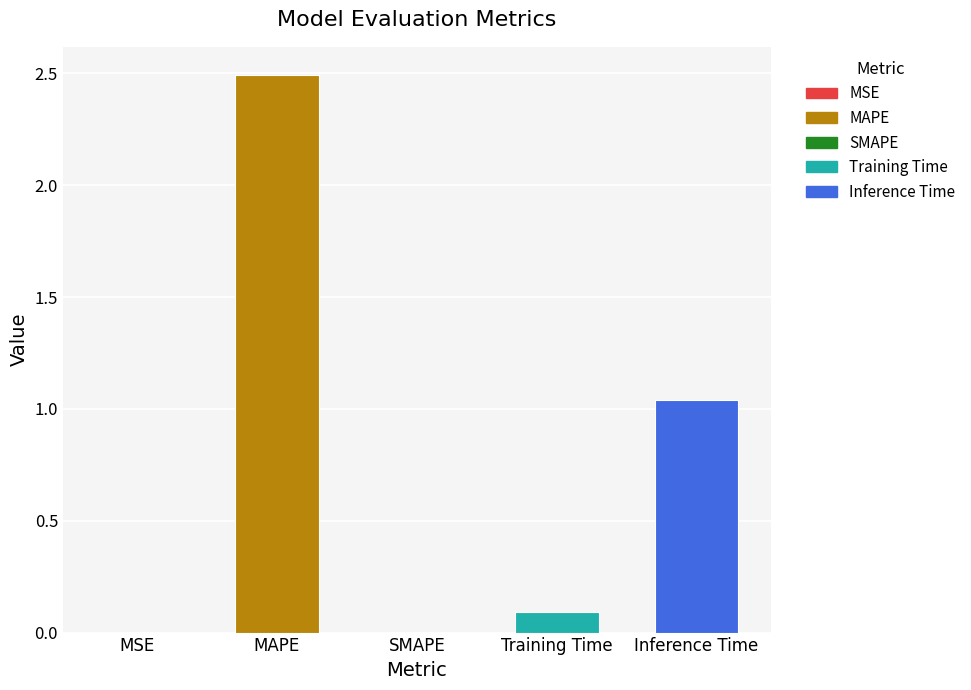

What is the sum of all values?

3.6